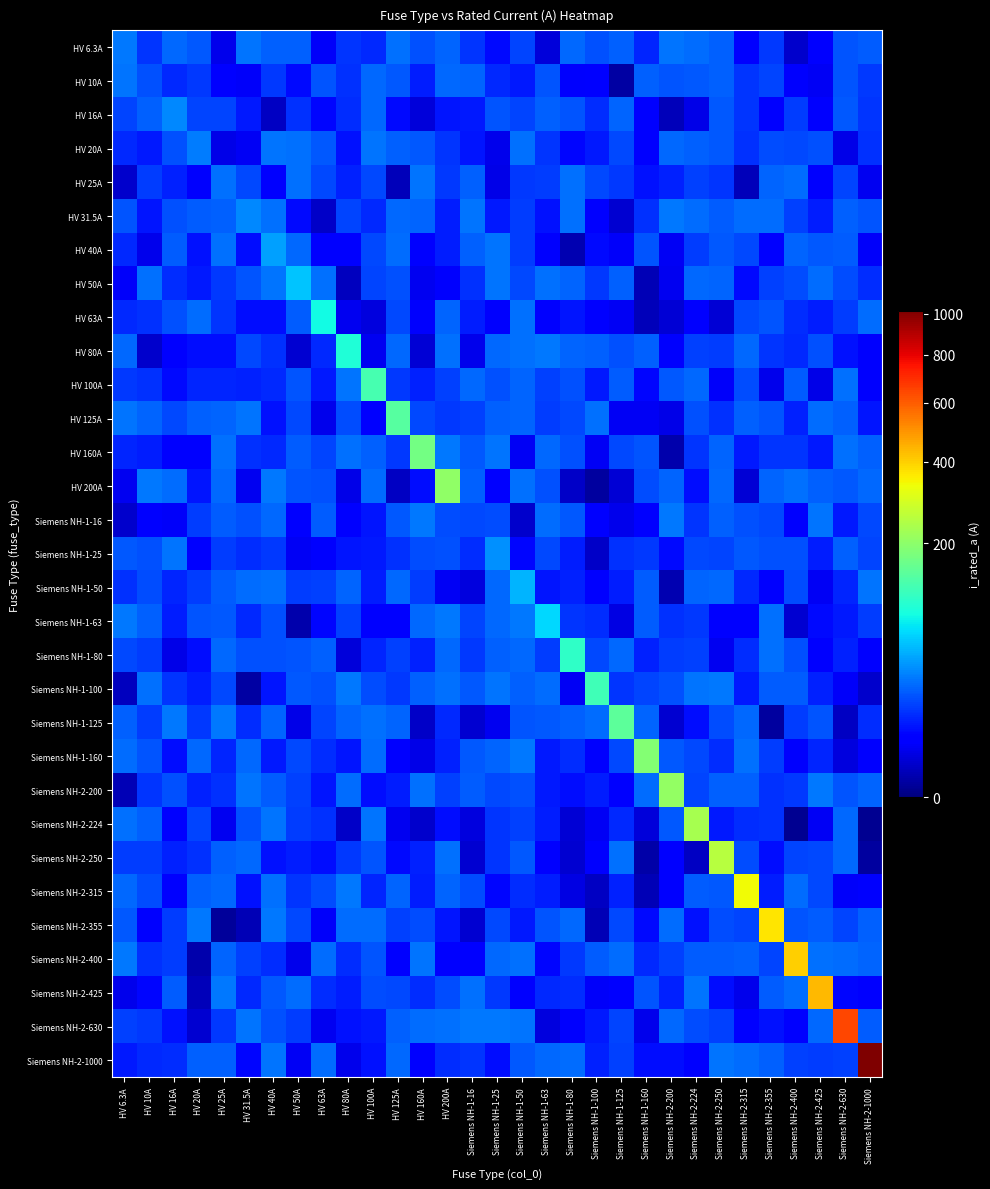

Rank the series at Siemens NH-2-400 from highest to lowest value.

Siemens NH-2-400, HV 200A, HV 25A, Siemens NH-2-315, Siemens NH-2-425, HV 40A, Siemens NH-1-100, HV 100A, Siemens NH-2-355, Siemens NH-1-25, Siemens NH-1-80, HV 50A, Siemens NH-1-50, HV 20A, Siemens NH-2-250, HV 31.5A, Siemens NH-2-1000, Siemens NH-1-125, HV 16A, Siemens NH-2-200, HV 160A, HV 63A, HV 80A, HV 125A, Siemens NH-2-630, Siemens NH-1-16, HV 10A, Siemens NH-1-160, Siemens NH-1-63, HV 6.3A, Siemens NH-2-224